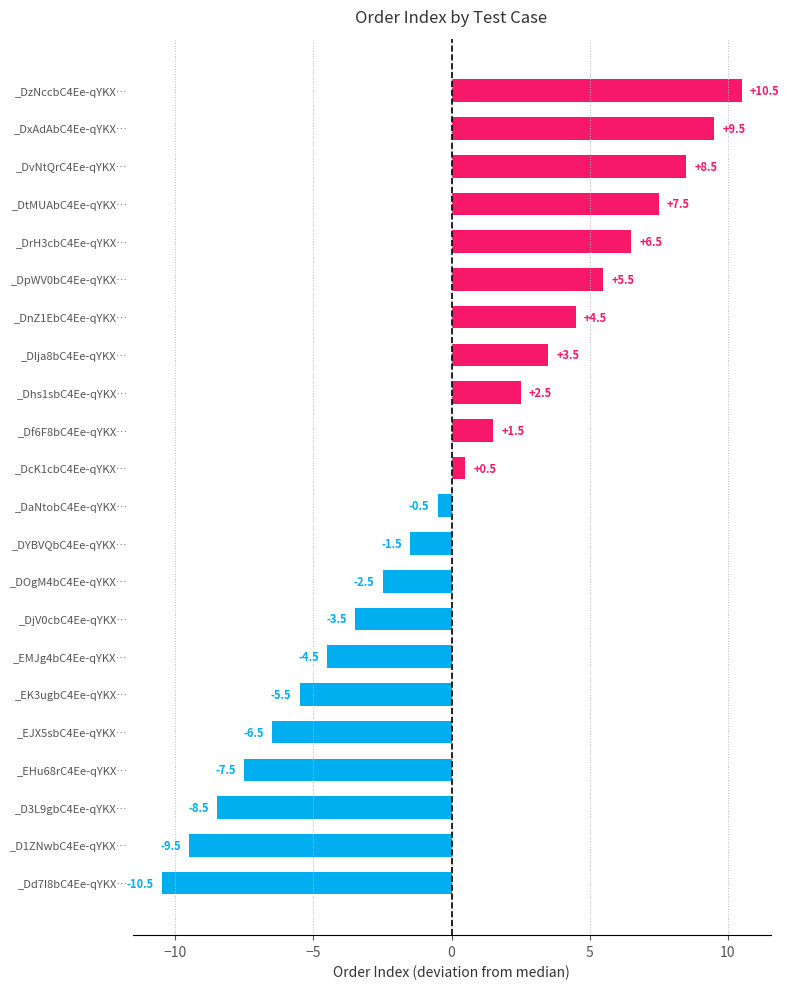

What is the approximate value at _DzNccbC4Ee-qYKX…?

10.5